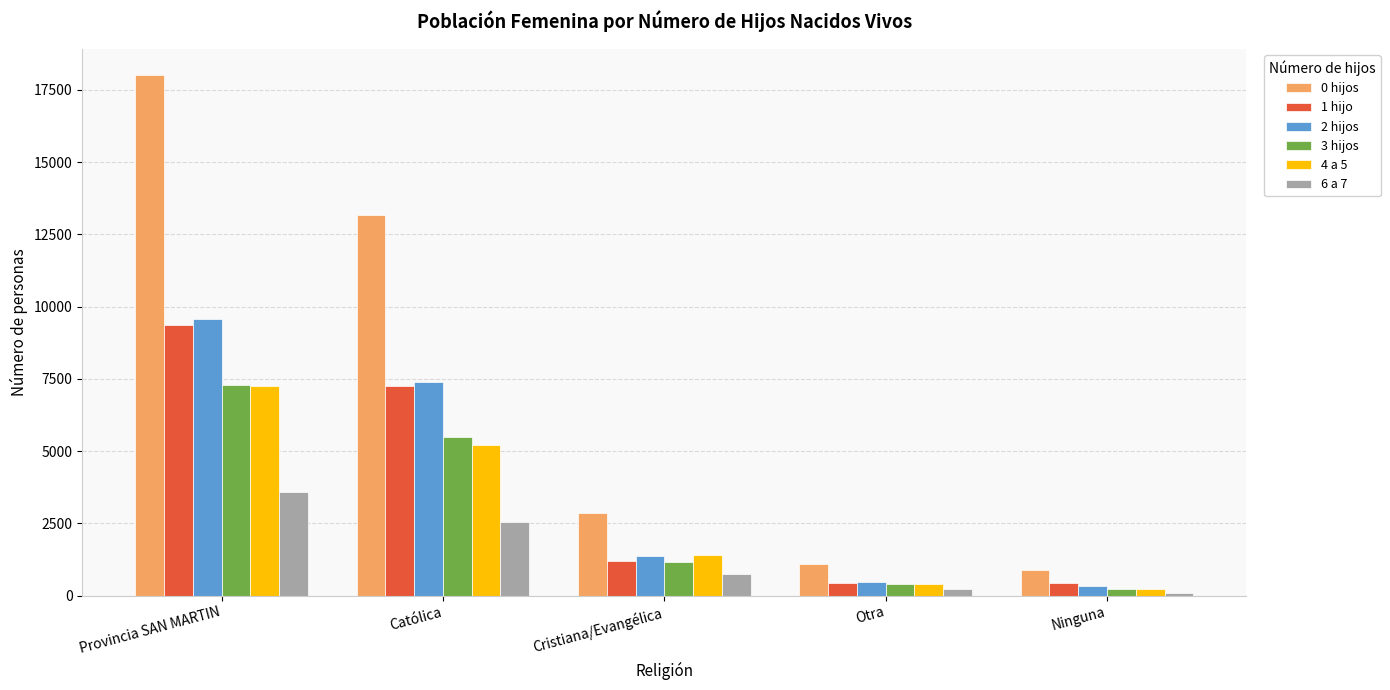

What is the sum of the 2 hijos values at Ninguna and Cristiana/Evangélica?

1706